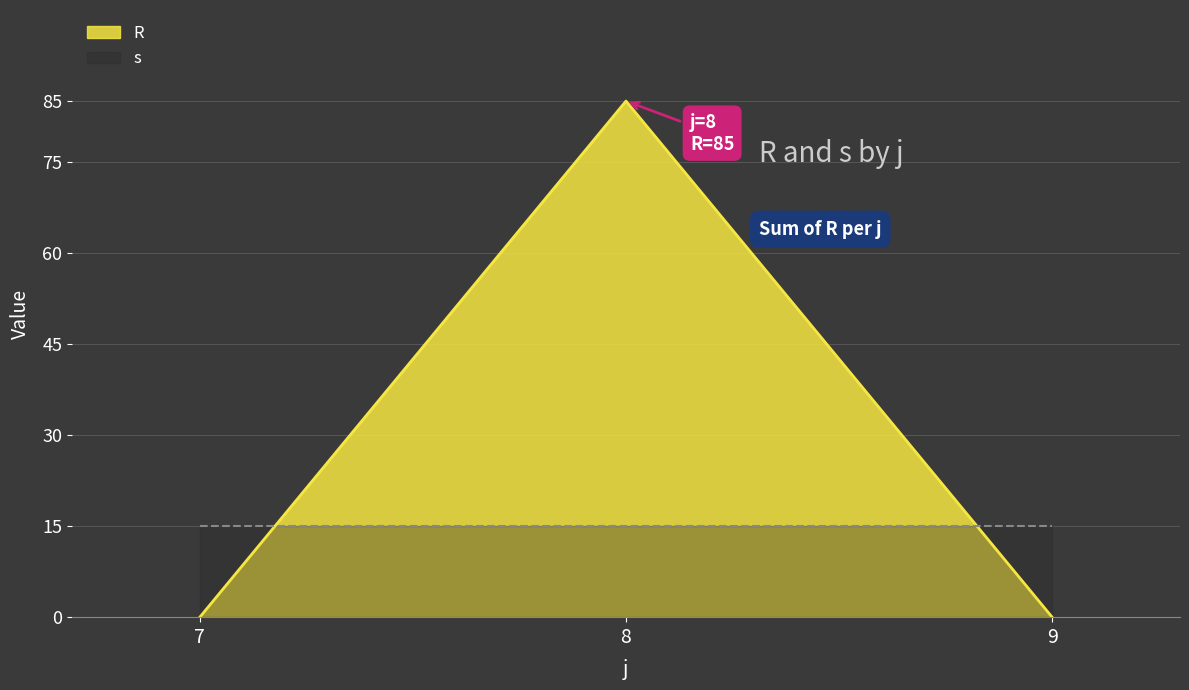

Count the number of data series in this chart.

2